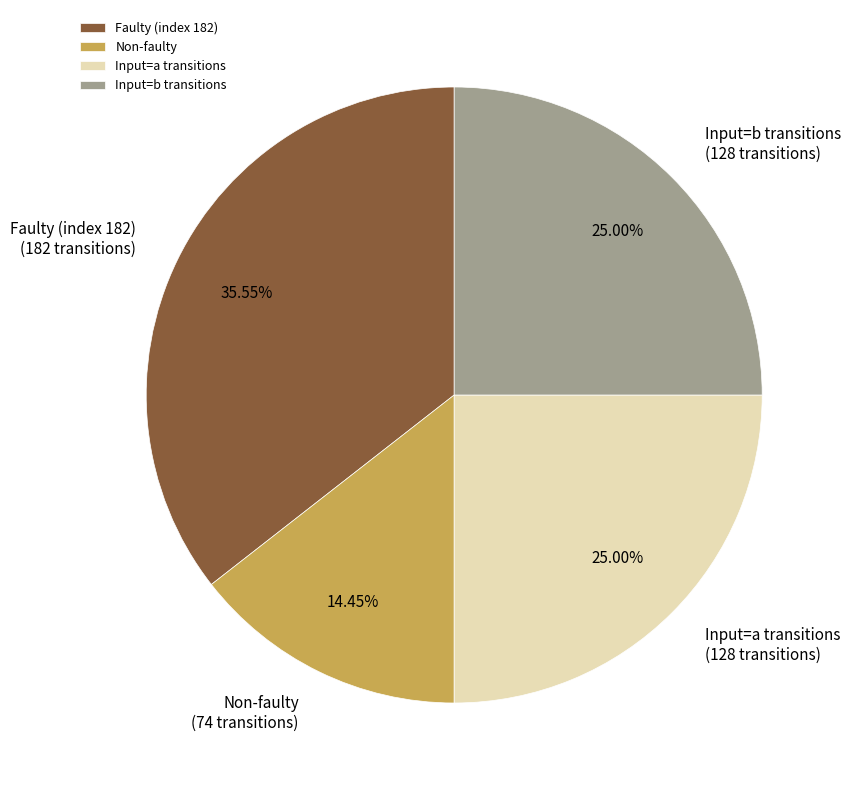

Approximately how many times larger is the value at Faulty (index 182) compared to Input=a transitions?

1.4